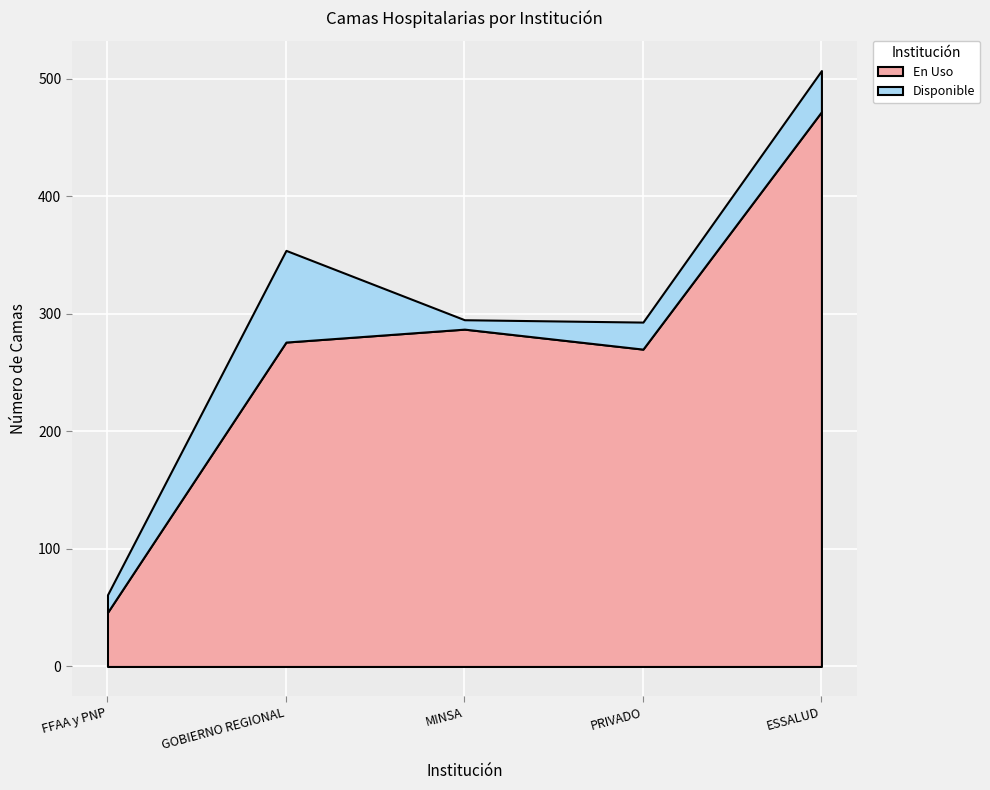

At which category is the sum across all series the highest?

ESSALUD